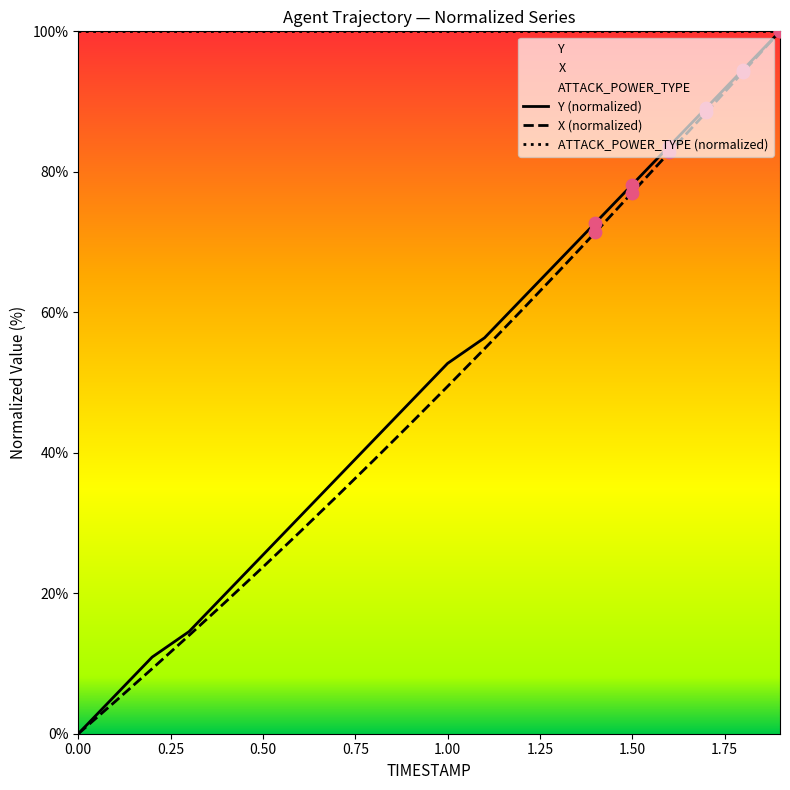

Which series reaches the minimum Y coordinate?

X